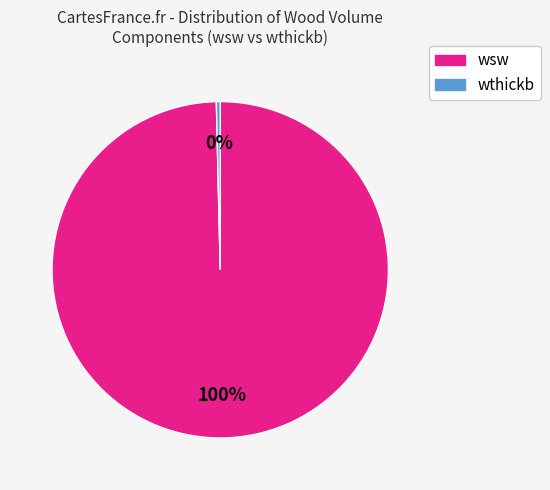

What is the smallest slice in the pie chart?

wthickb